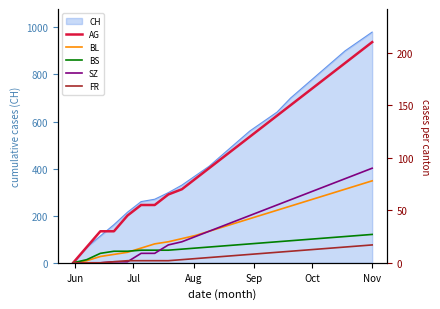

What is the highest value of the AG series?

210